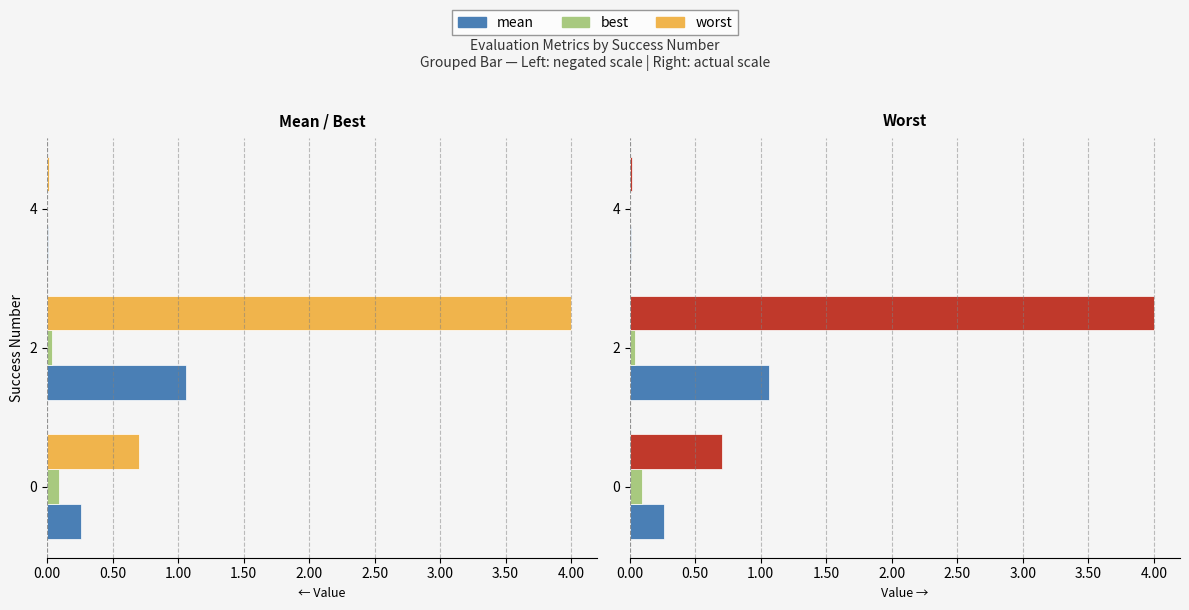

Is the value of worst at 2 greater than the value of best at 0?

Yes